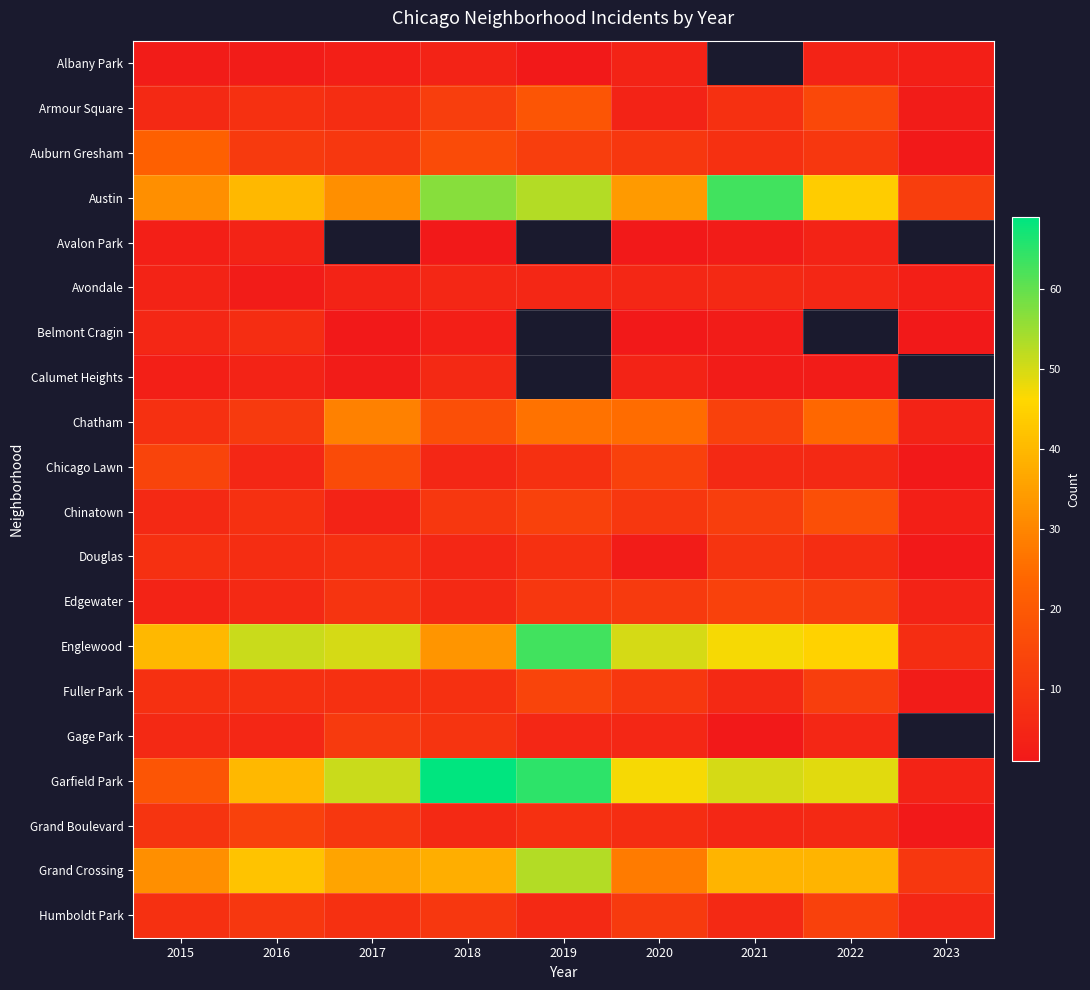

What is the difference between the Auburn Gresham values at 2017 and 2021?

2.0